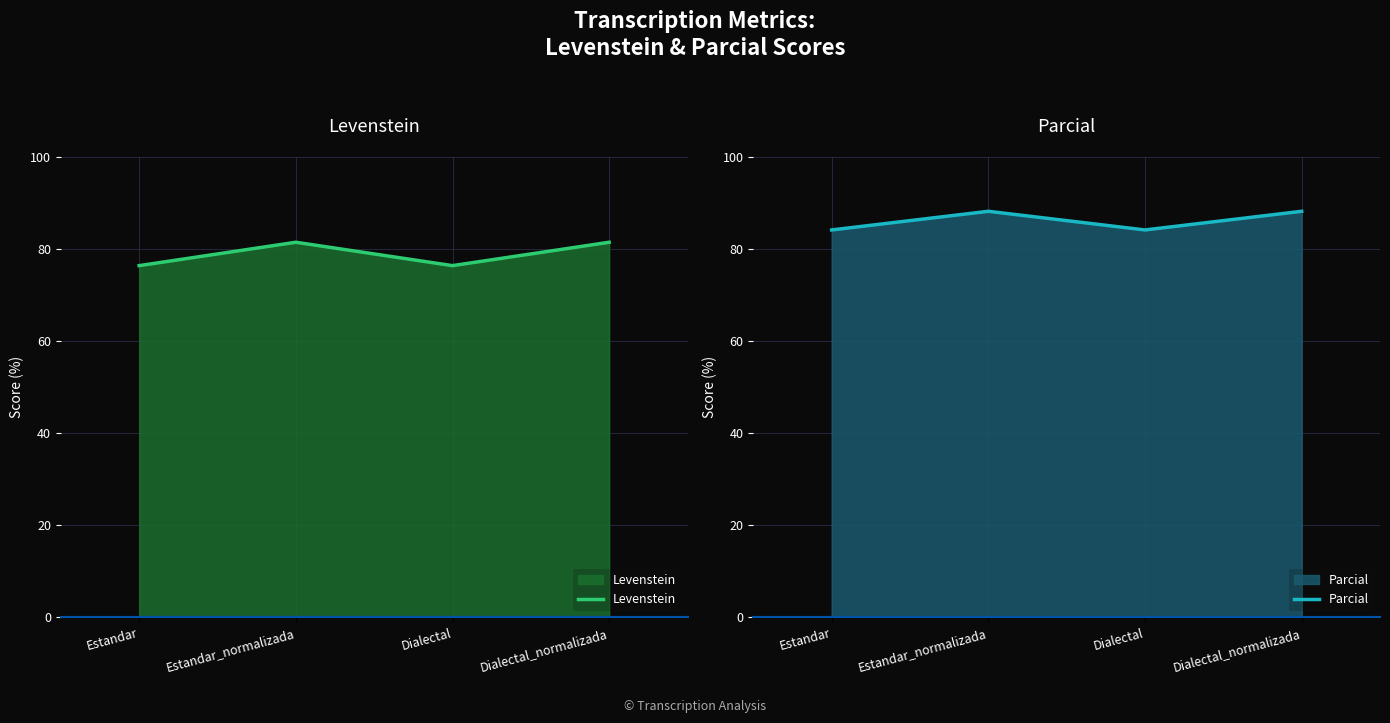

What position from the left is Estandar?

1